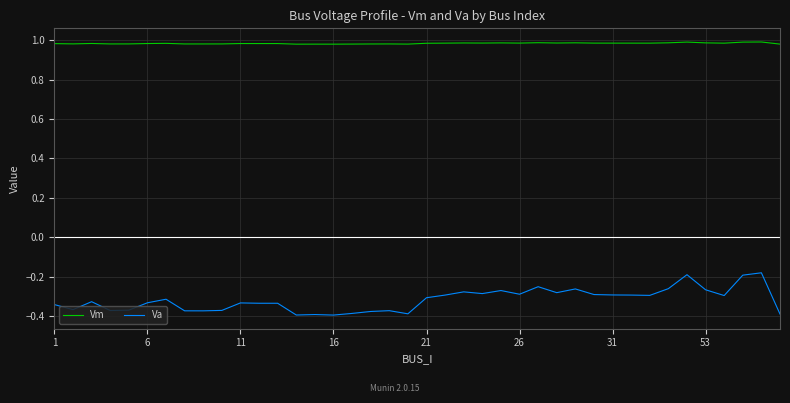

What are all the series names shown in the legend?

Vm, Va